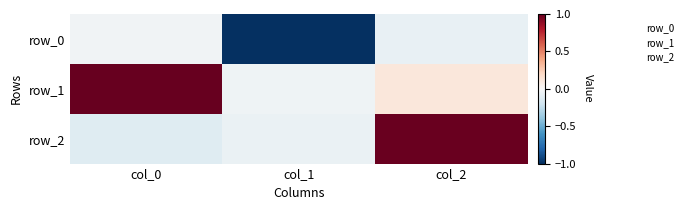

At which label is row_2 closest to 0?

col_1